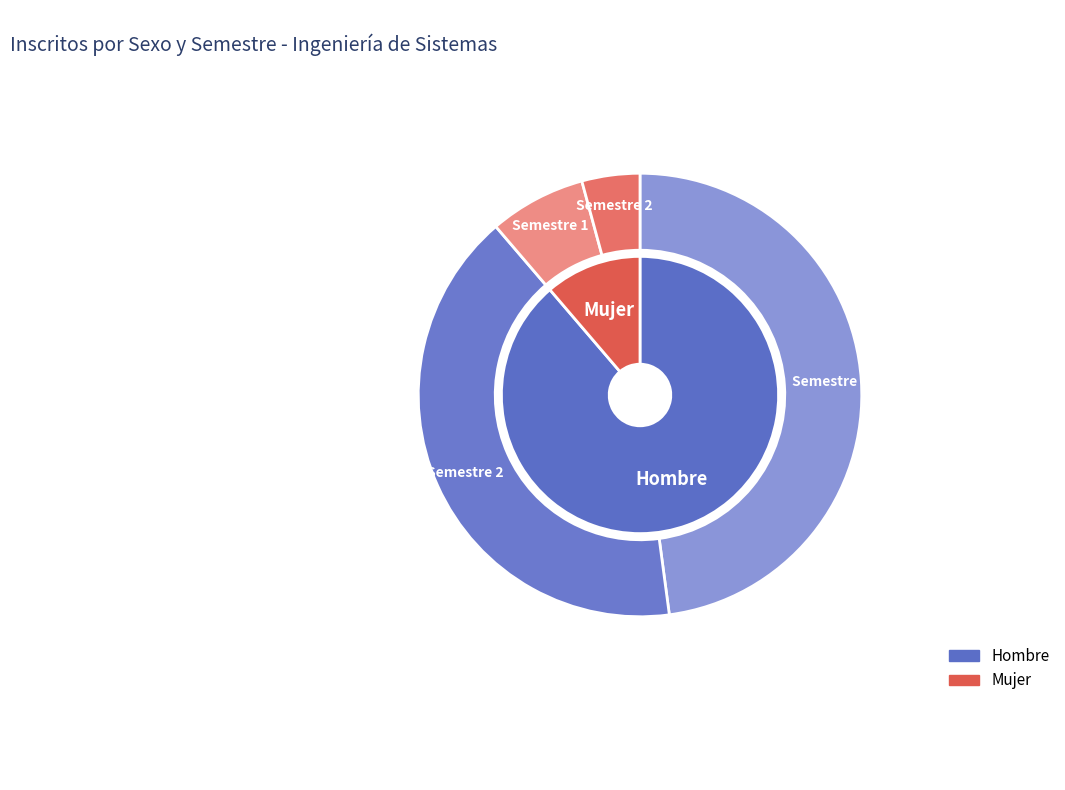

Which category has the smallest portion of the pie?

Semestre 2